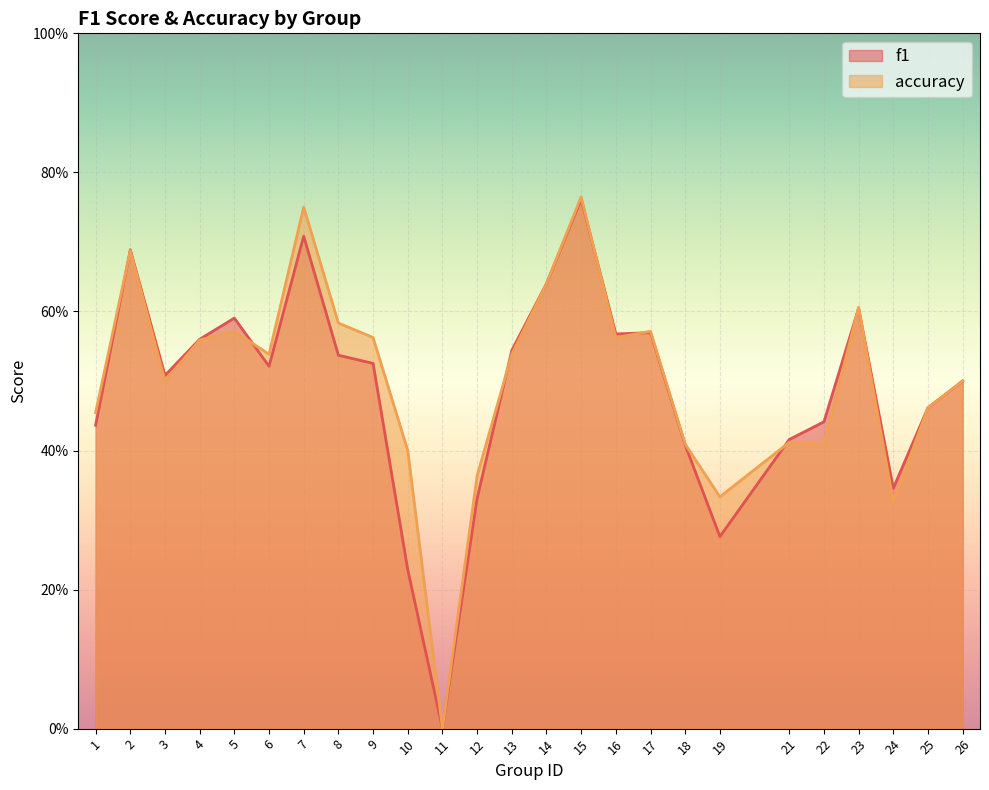

True or false: accuracy and f1 cross at least once.

True